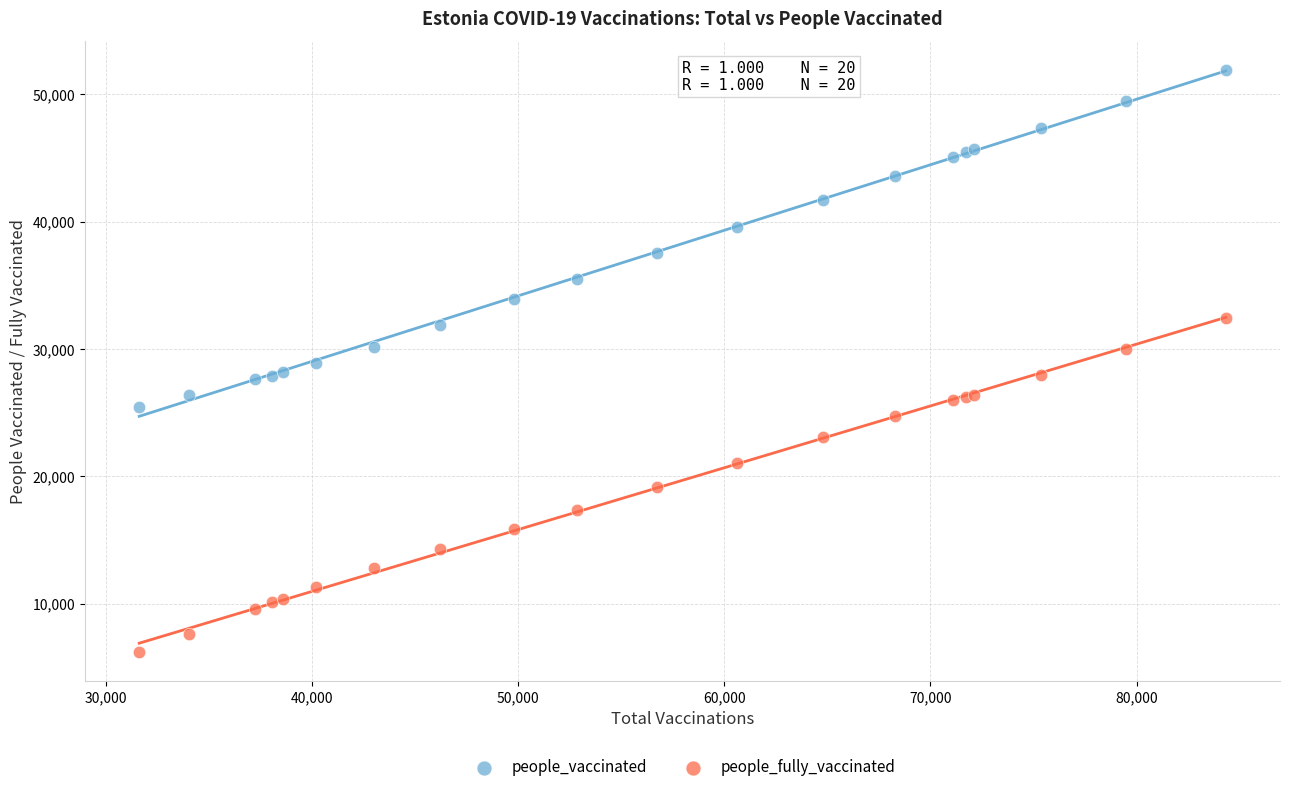

Which series contains the lowest Y value?

people_fully_vaccinated